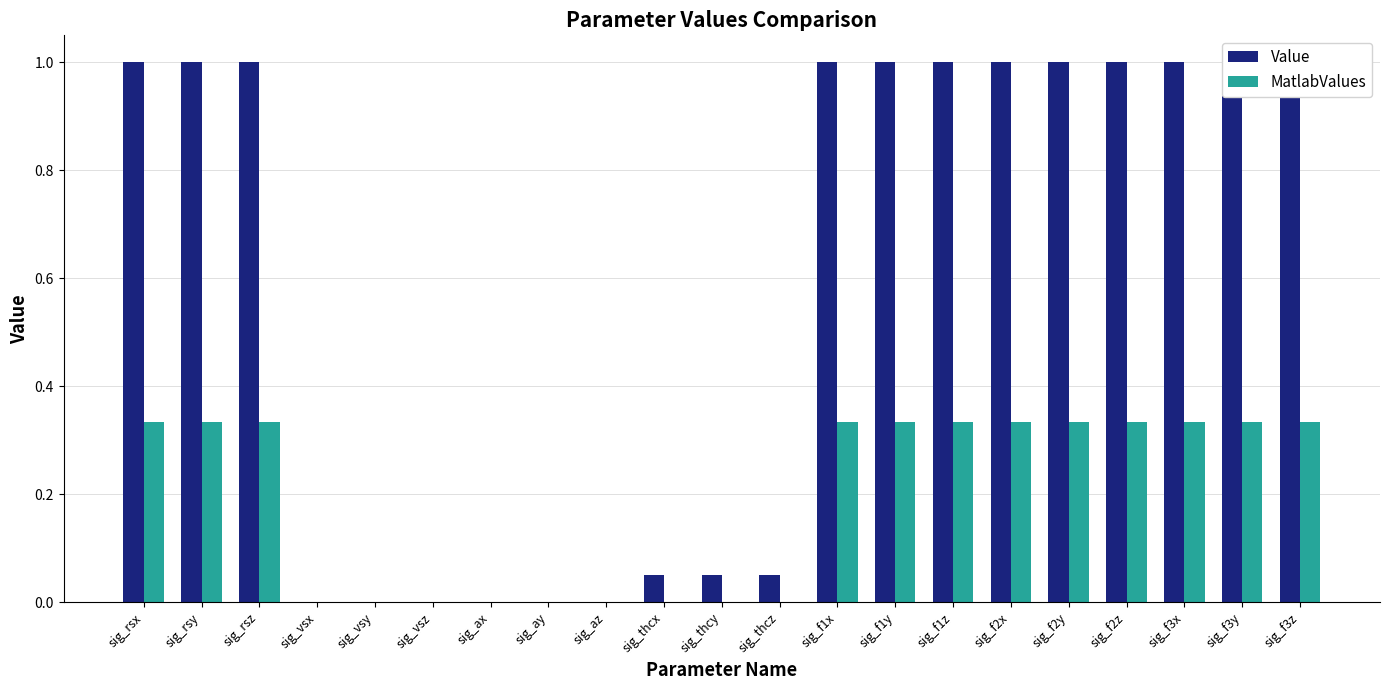

Read the Value value at sig_f1x.

1.0